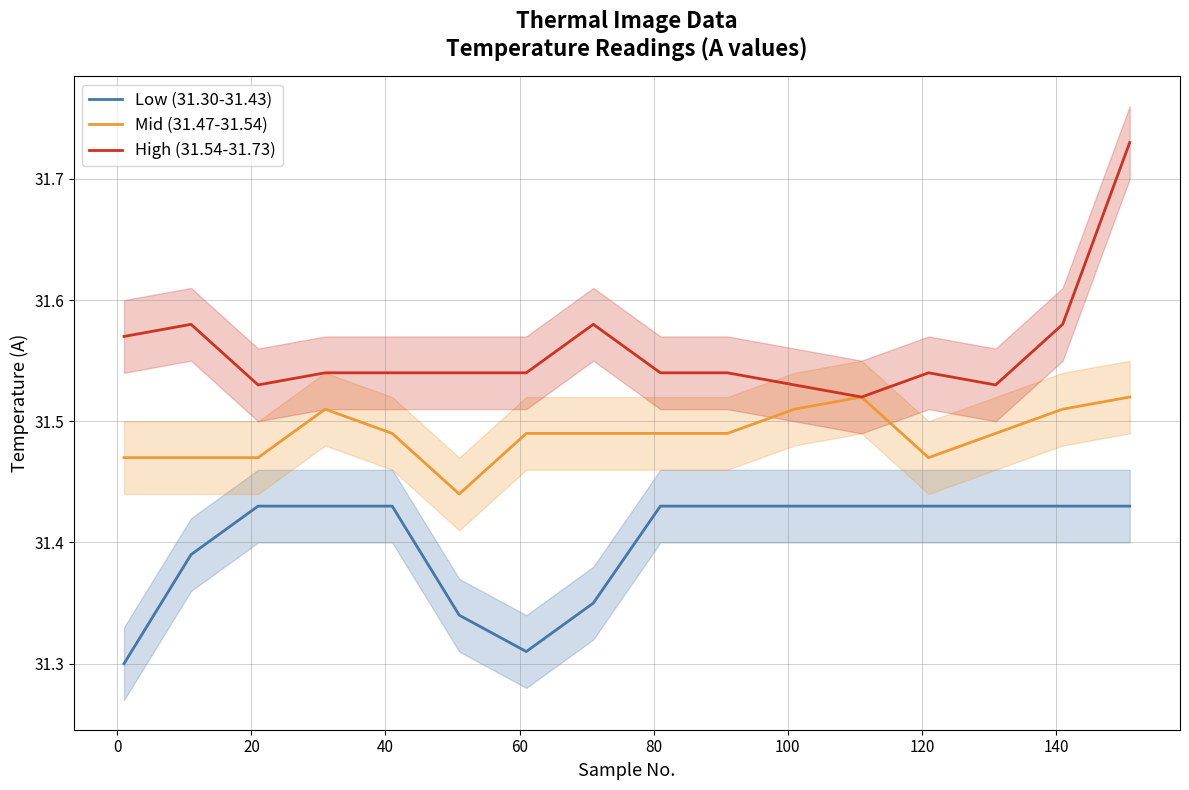

List the series in order of their peak value, lowest first.

Low (31.30-31.43), Mid (31.47-31.54), High (31.54-31.73)